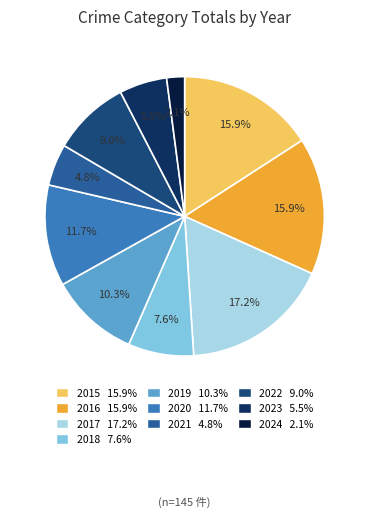

Count the number of slices in the pie.

10